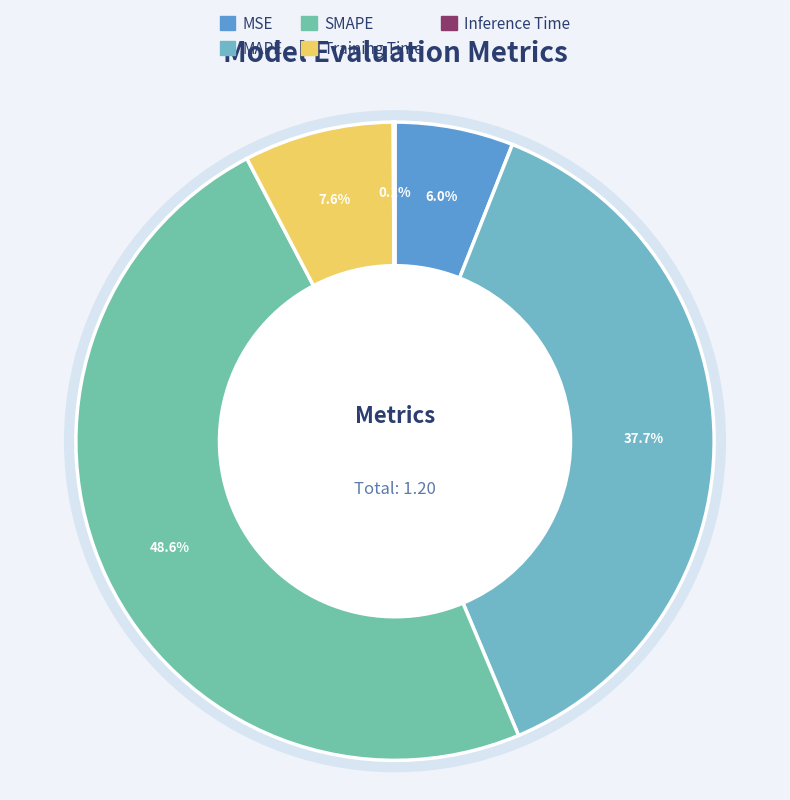

To the nearest percent, what portion does SMAPE represent?

49%